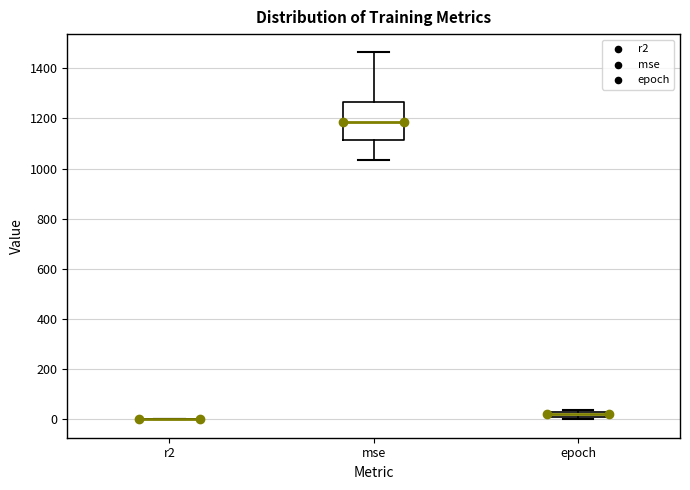

Where is the upper edge of the box for epoch on the y-axis? The values are not printed on the chart, so give them approximately, as read against the axis.

20